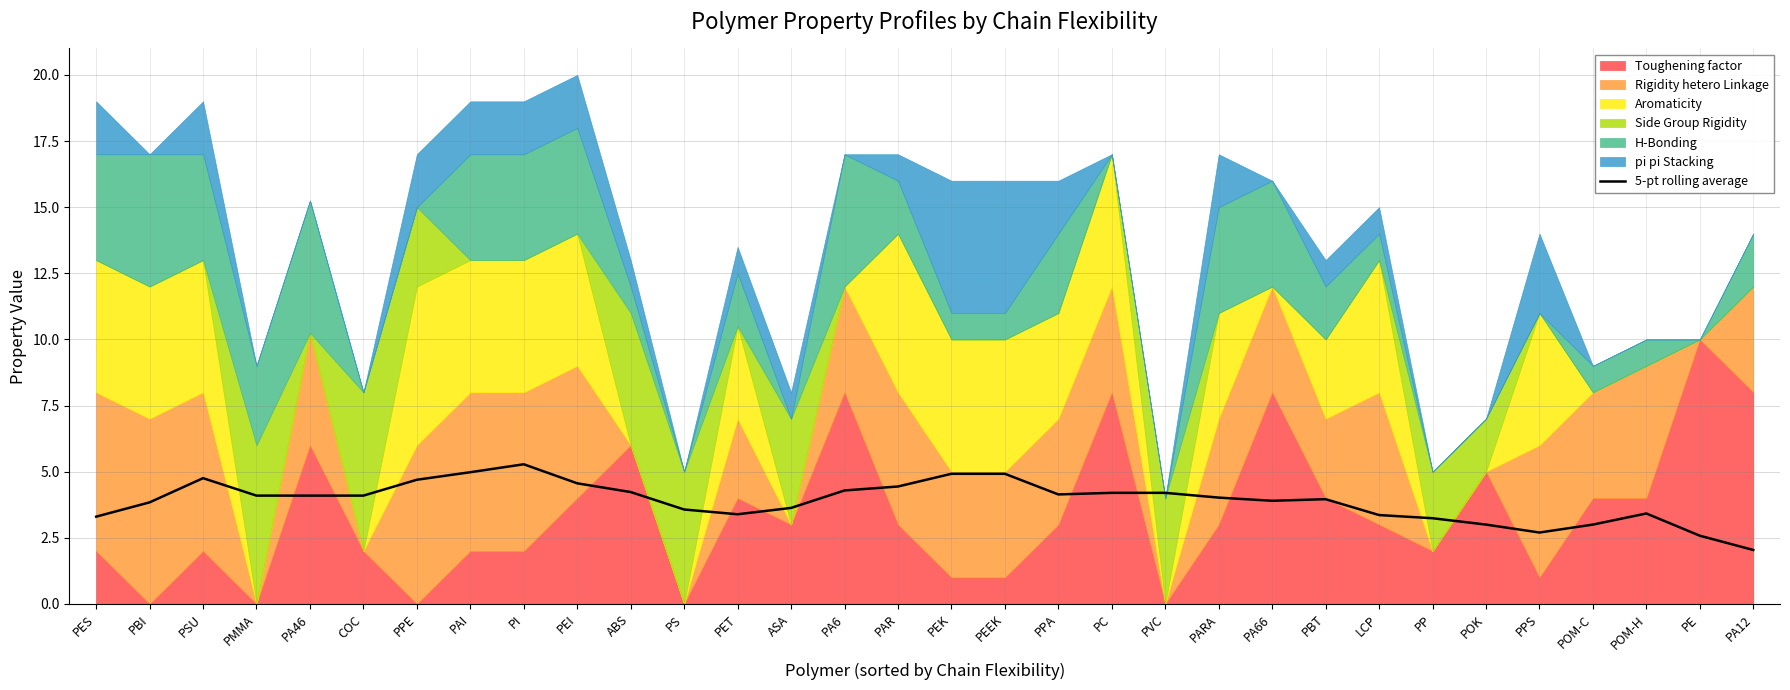

Is it true that 5-pt rolling average equals 5.8 at PPA?

False